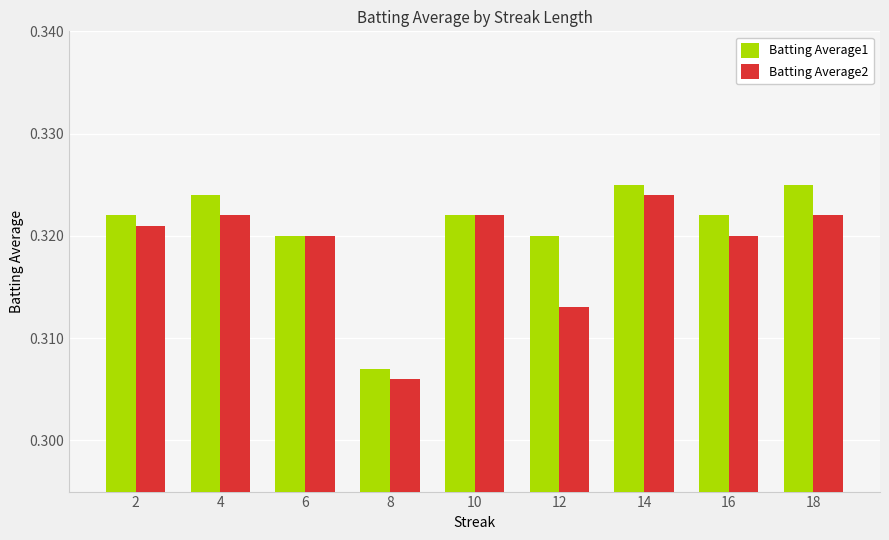

How many series are shown in this chart?

2